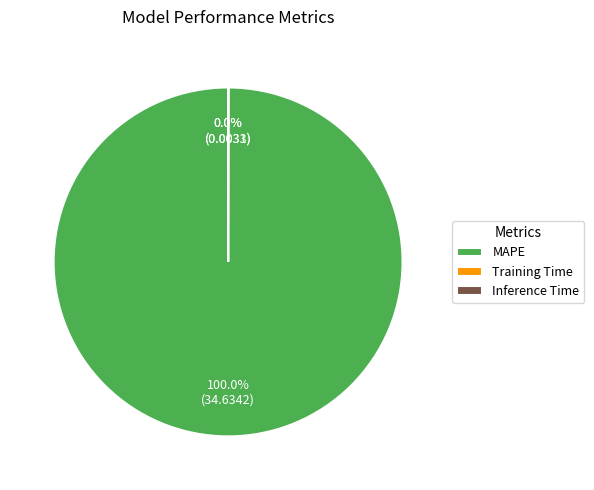

What is the majority slice?

MAPE